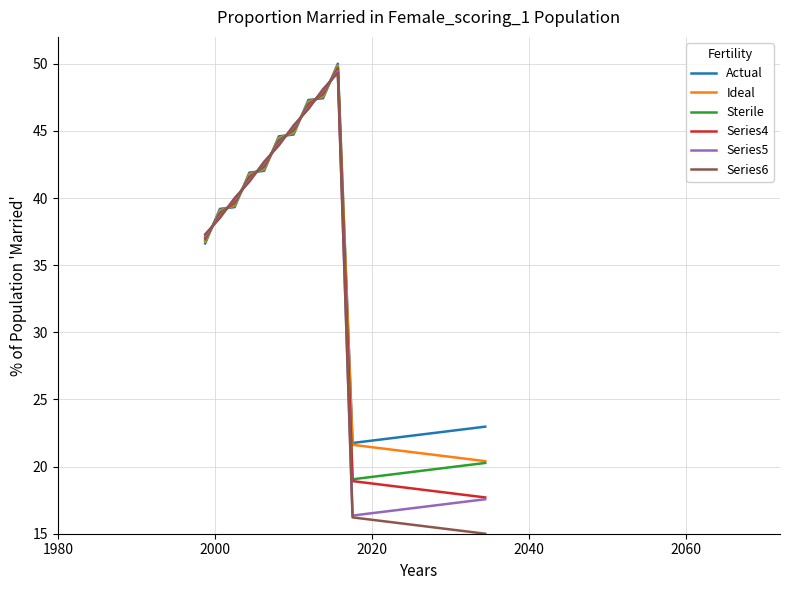

What is the lowest value of the Ideal series?

20.4